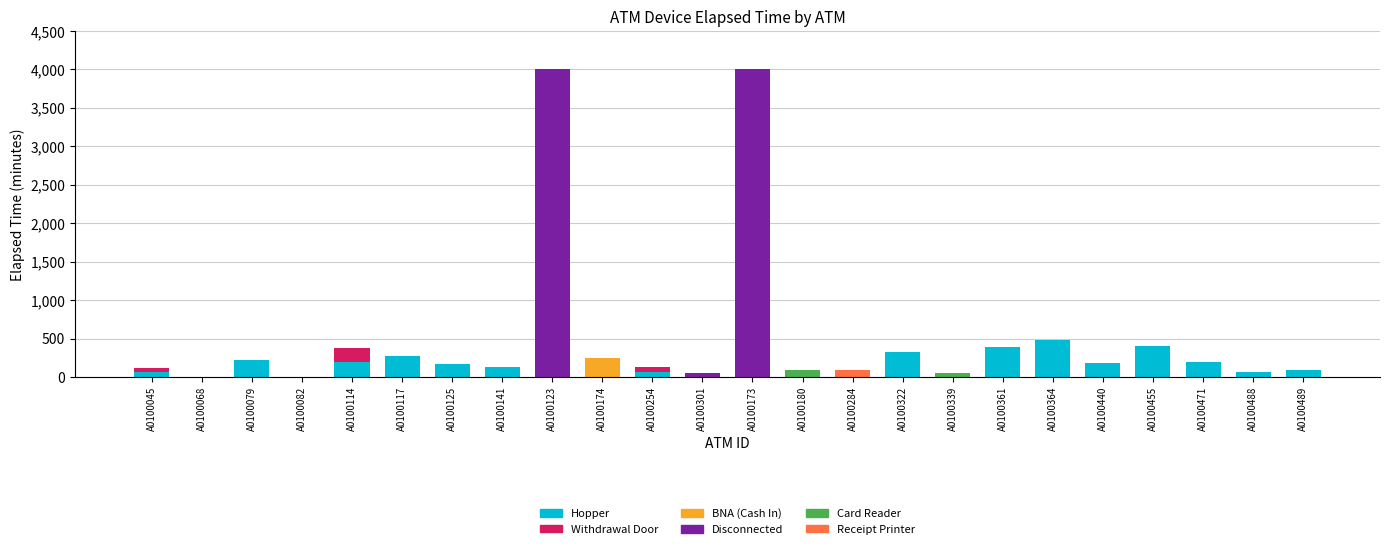

The value of Hopper at A0100174 is -157. True or false?

False